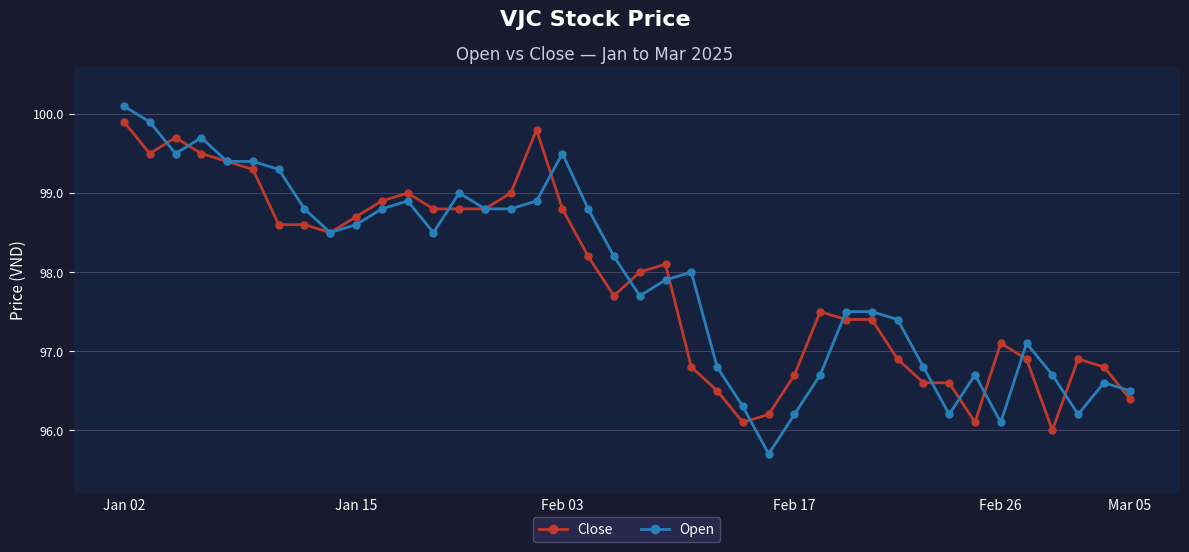

What is the value of the Close point at the 26th from the left?

96.2